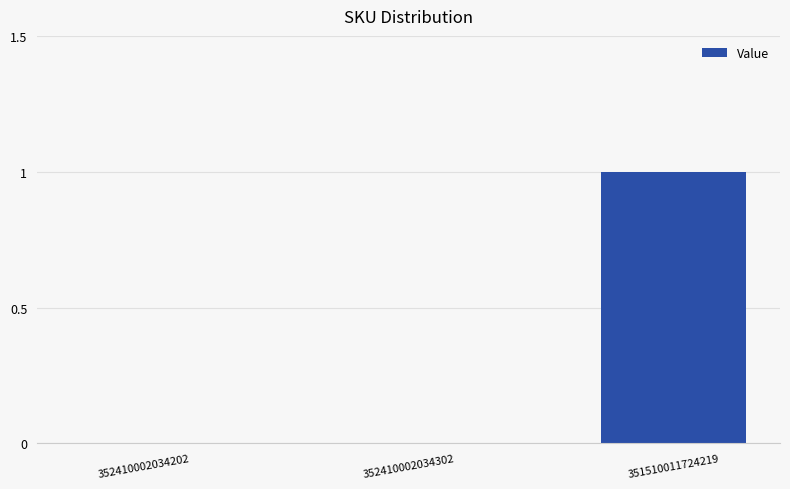

Which label corresponds to the largest value in the chart?

351510011724219